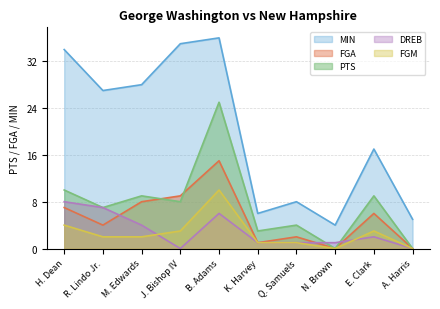

Does the chart display data point markers on the line(s)?

No